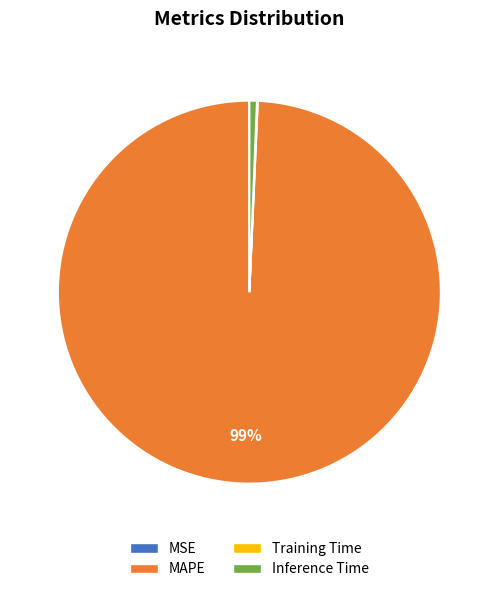

Is it true that Inference Time is 11% of the pie?

False